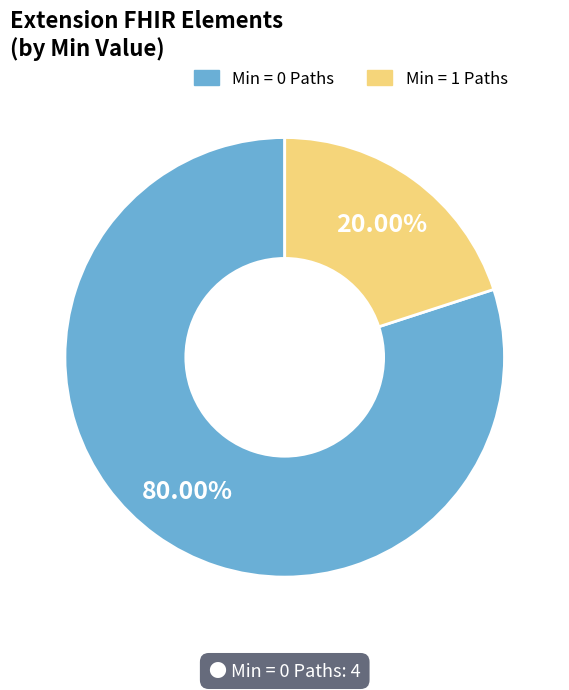

Is there any slice that represents more than half of the pie?

Yes